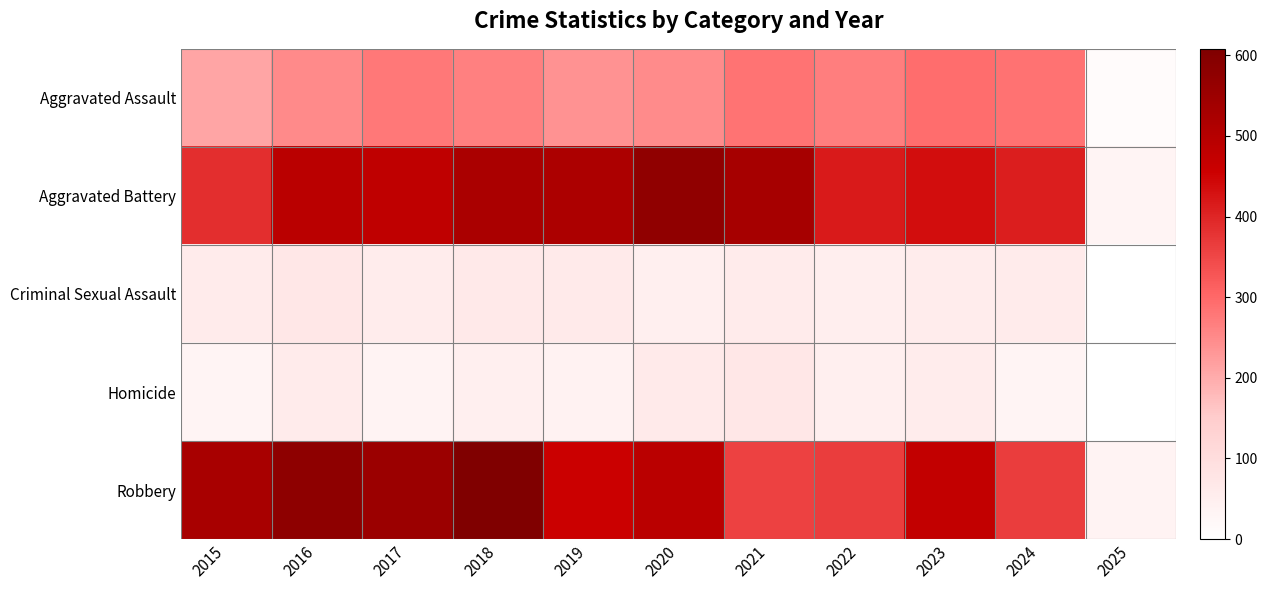

At which category does the chart reach its minimum across all series?

2025